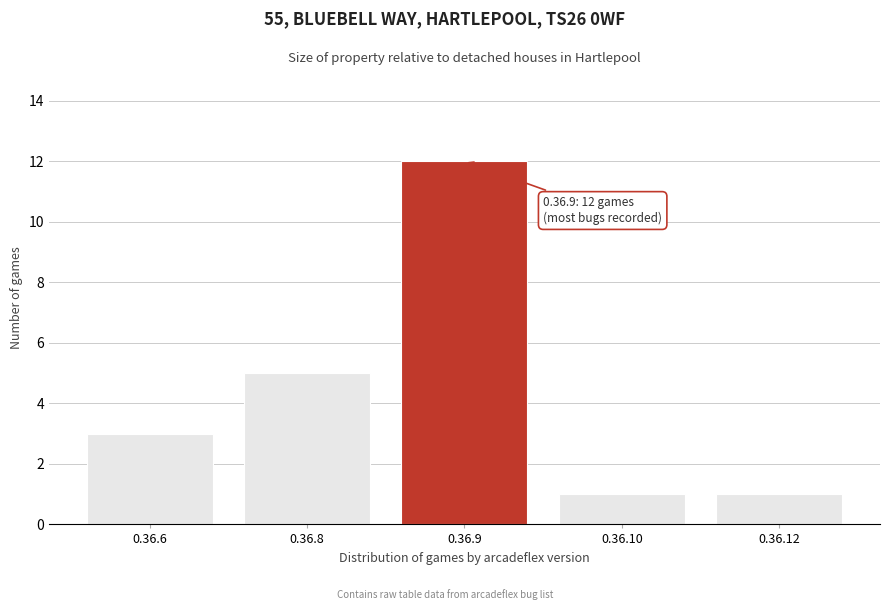

Reading right to left, what are all the values shown in this chart?

1	1	12	5	3